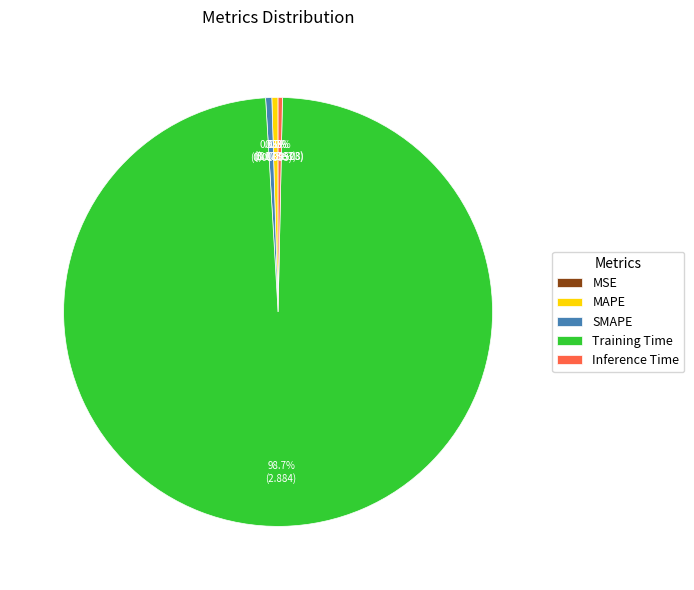

Is it true that SMAPE is 1% of the pie?

False